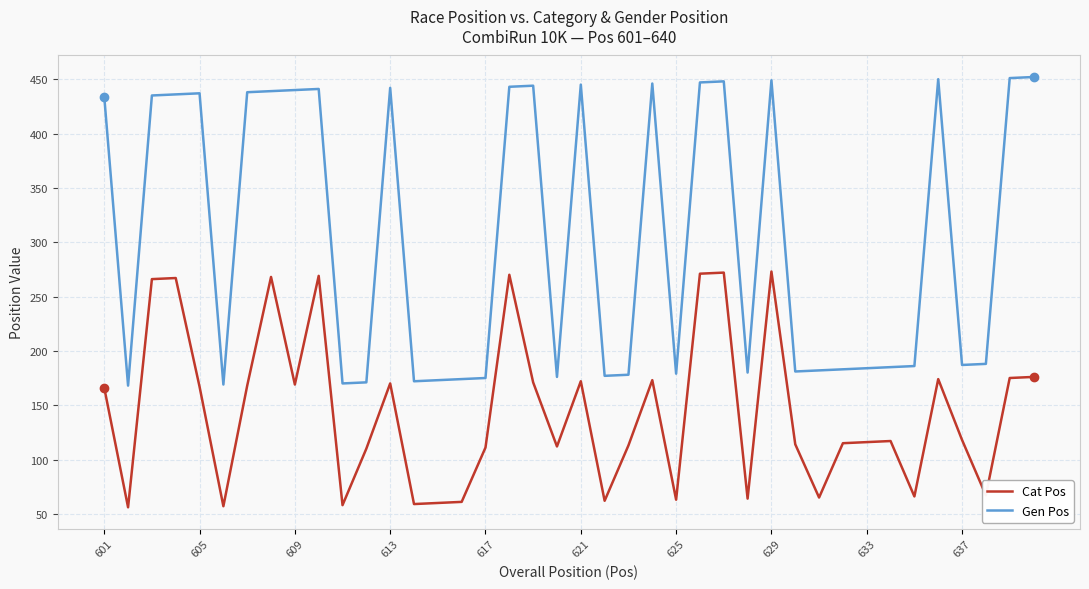

What is the maximum value for Gen Pos?

452